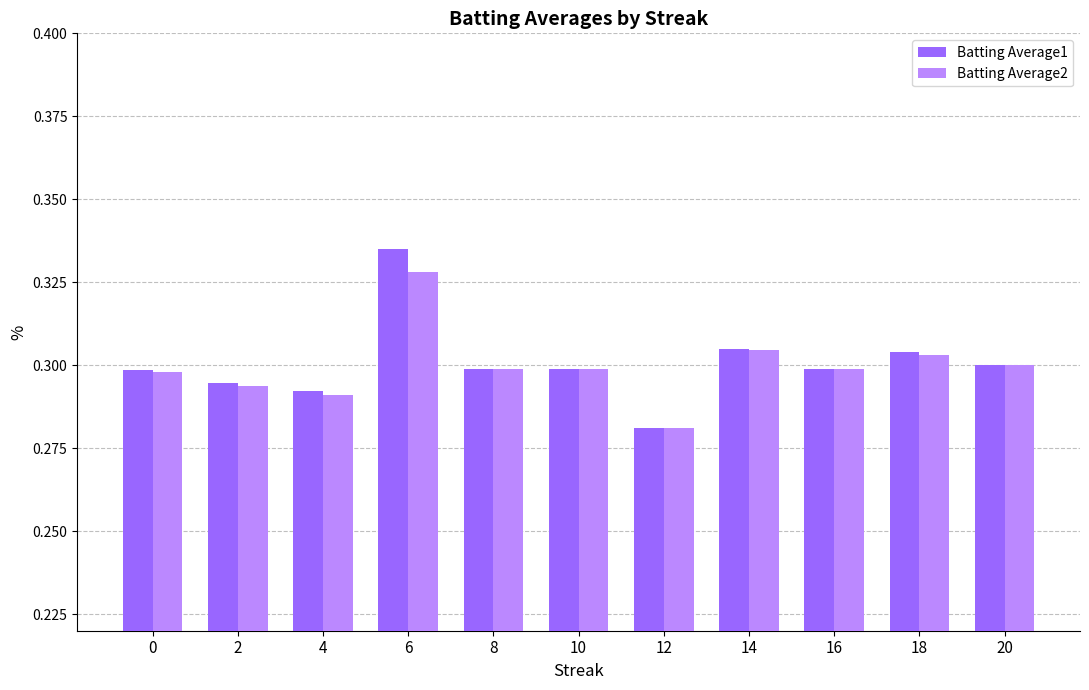

The Batting Average2 series shows 0.3 at 12. True or false?

True